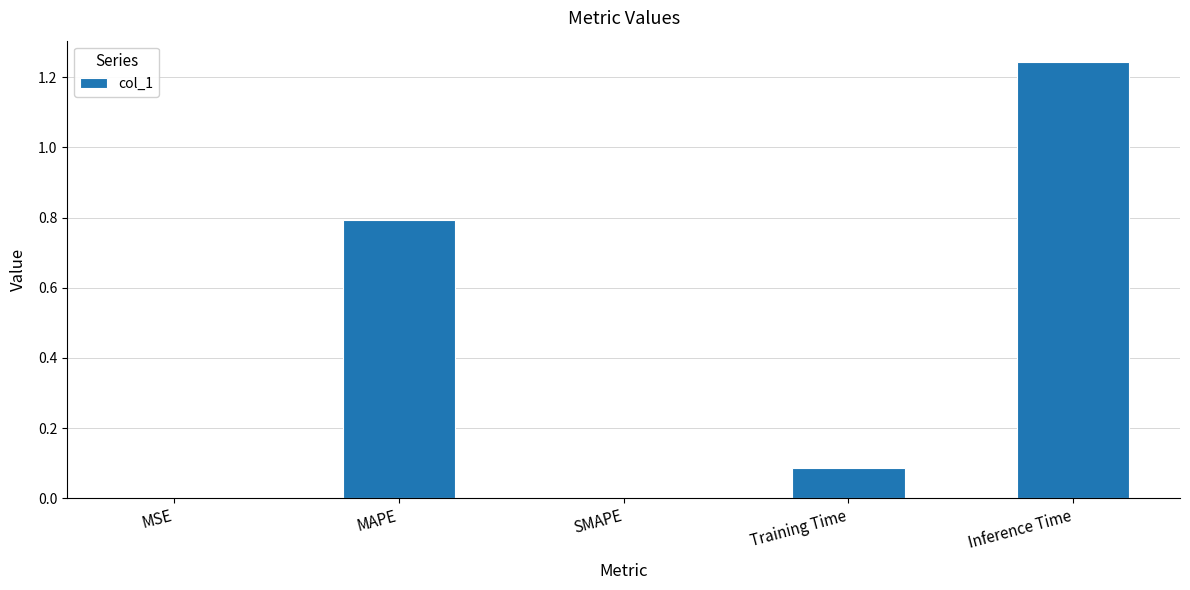

What is the sum of the values at MAPE and Inference Time?

2.0